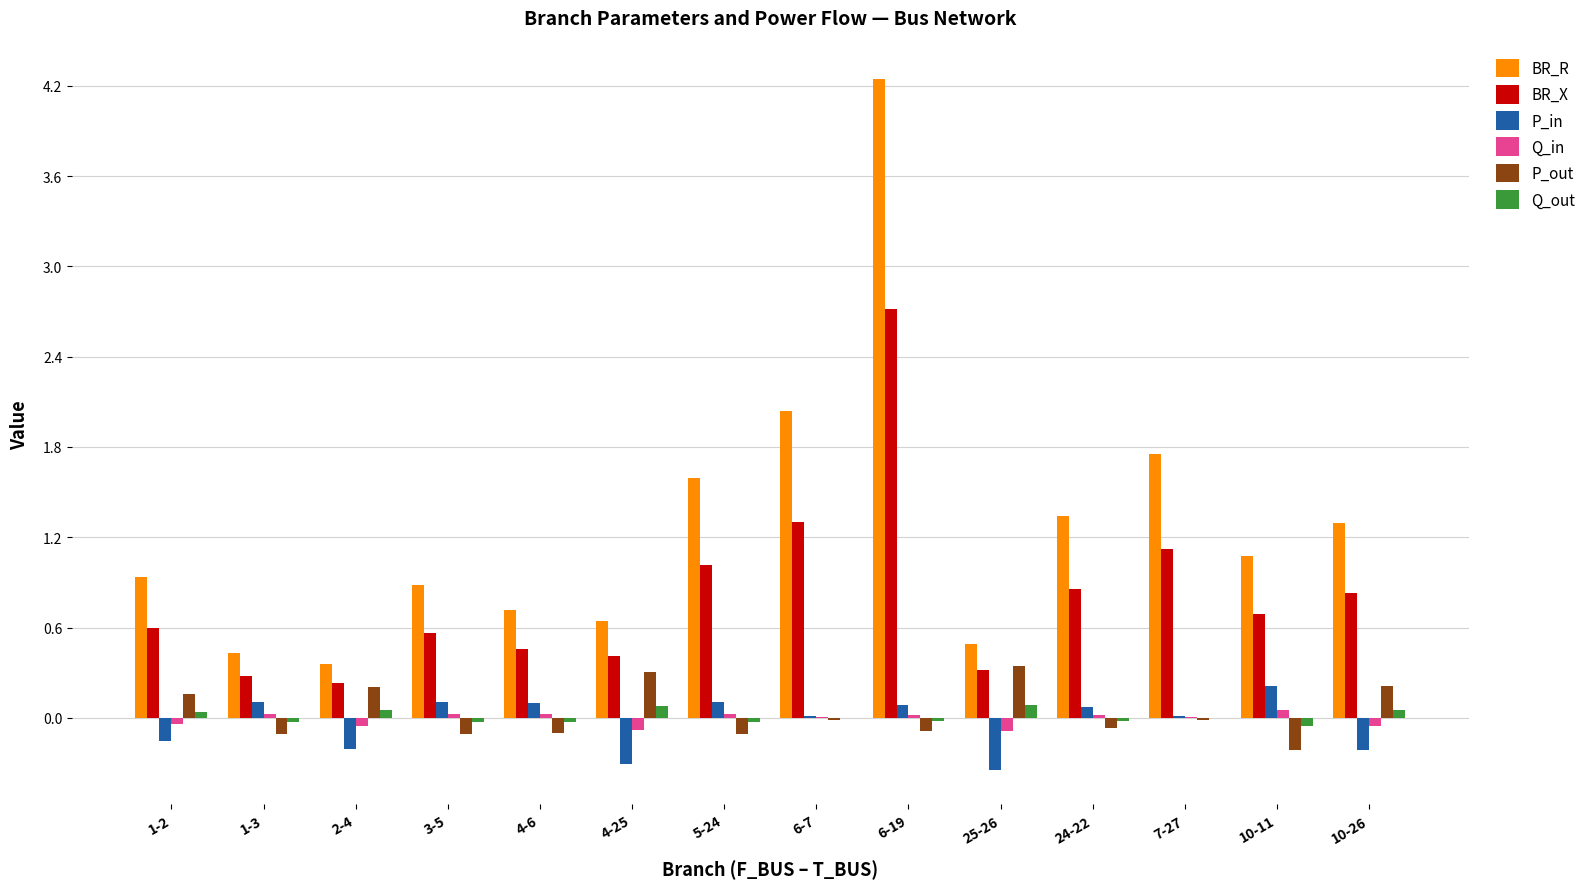

True or false: P_out has a value of 0.0 at 1-2.

False